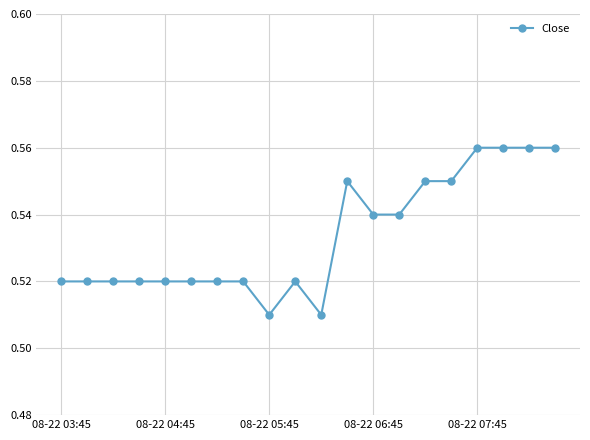

True or false: the data has more than 0 interior local peaks.

True